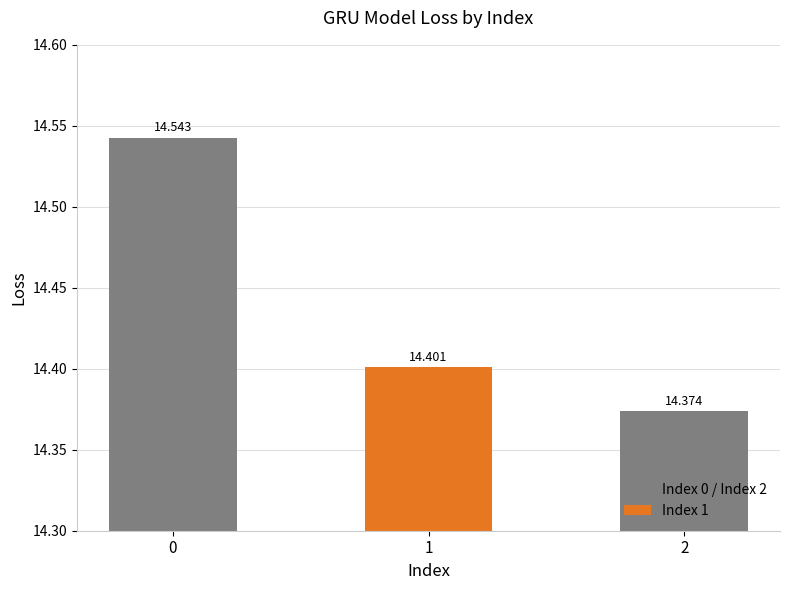

What is the value of the 1st bar from the left?

14.5